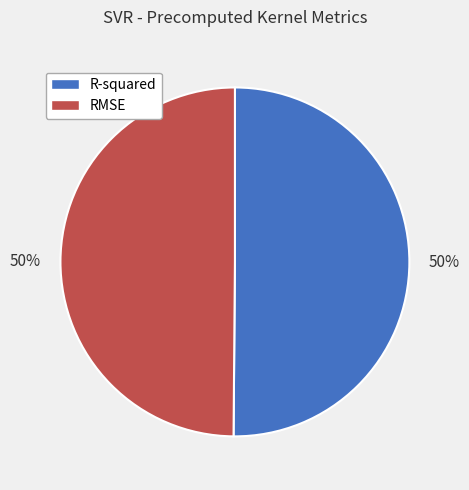

To the nearest percent, what percentage of the pie is RMSE?

50%